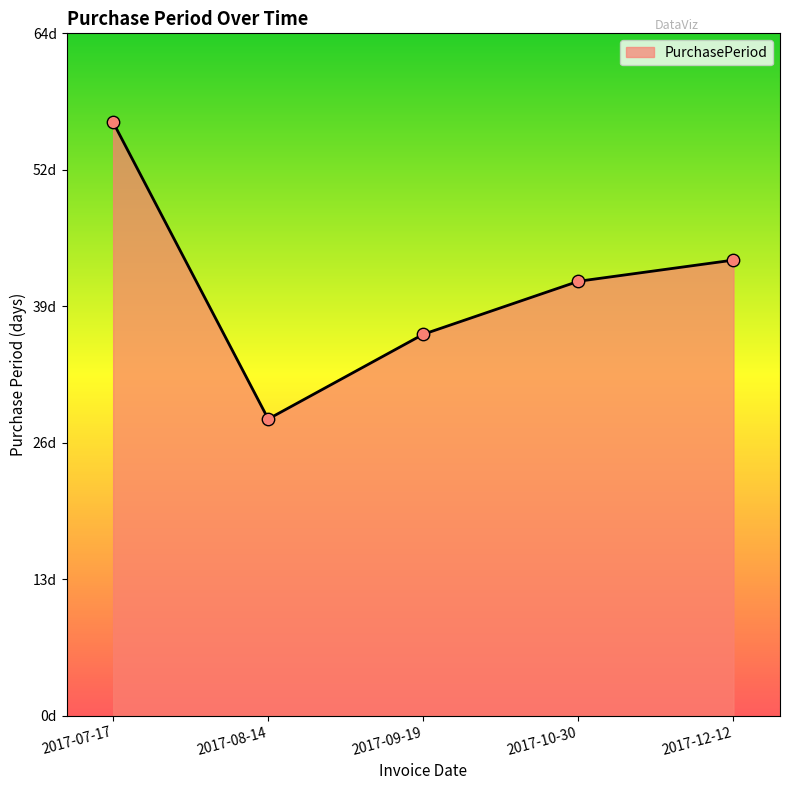

What is the change in value from 2017-08-14 to 2017-09-19?

+8